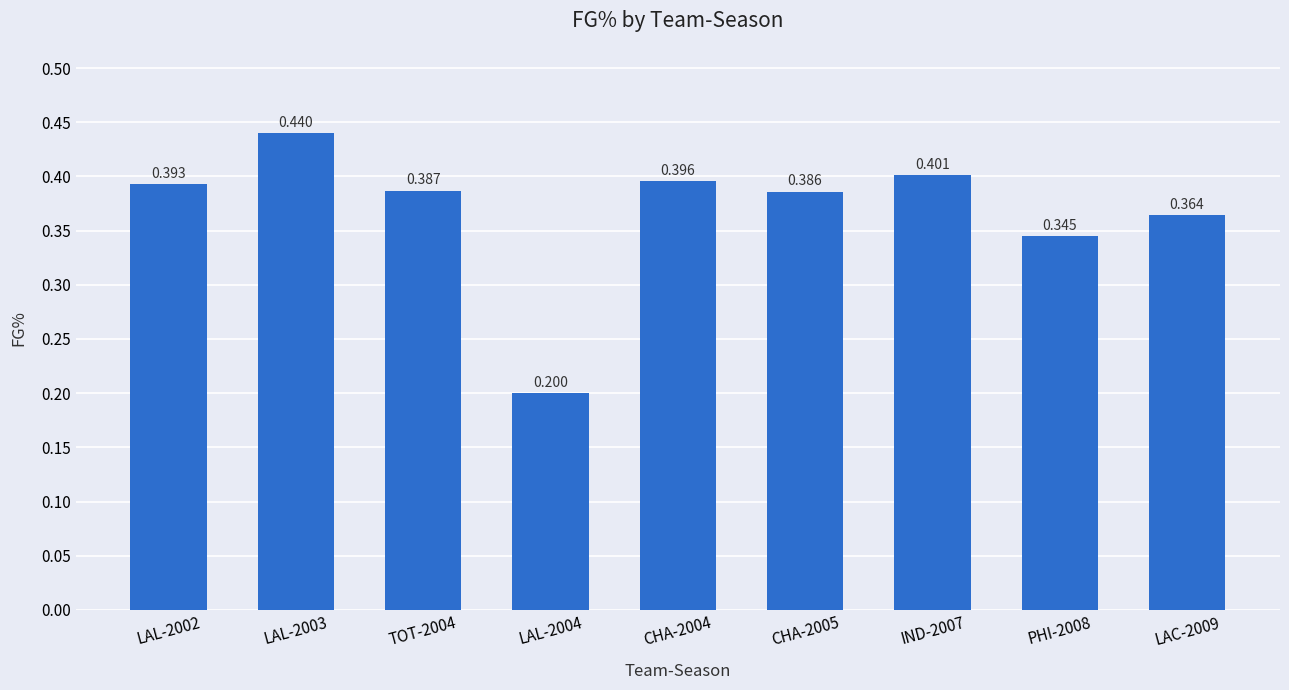

What value does the data have at LAL-2003?

0.4